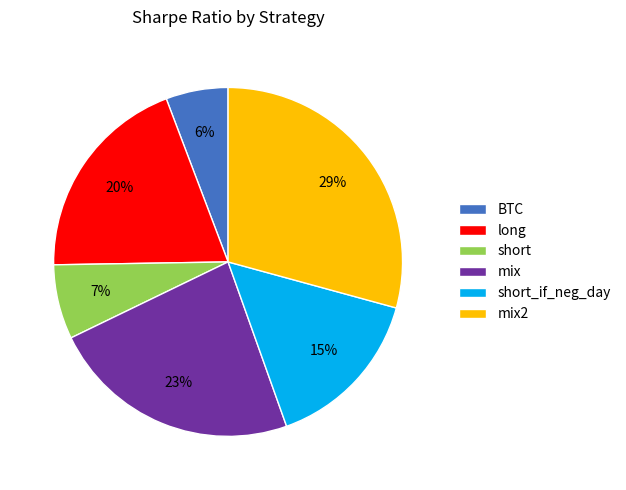

How many segments does this pie chart have?

6